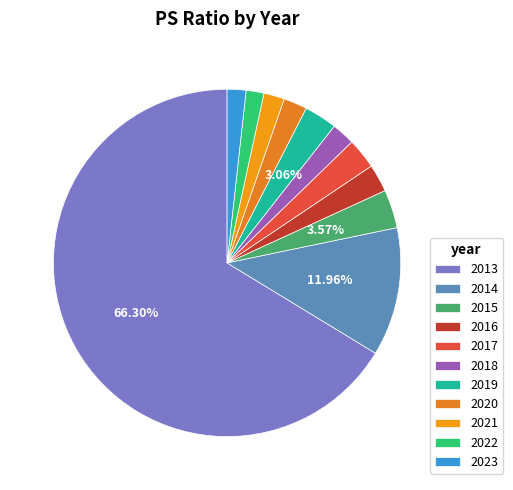

Which slice is the smallest?

2022